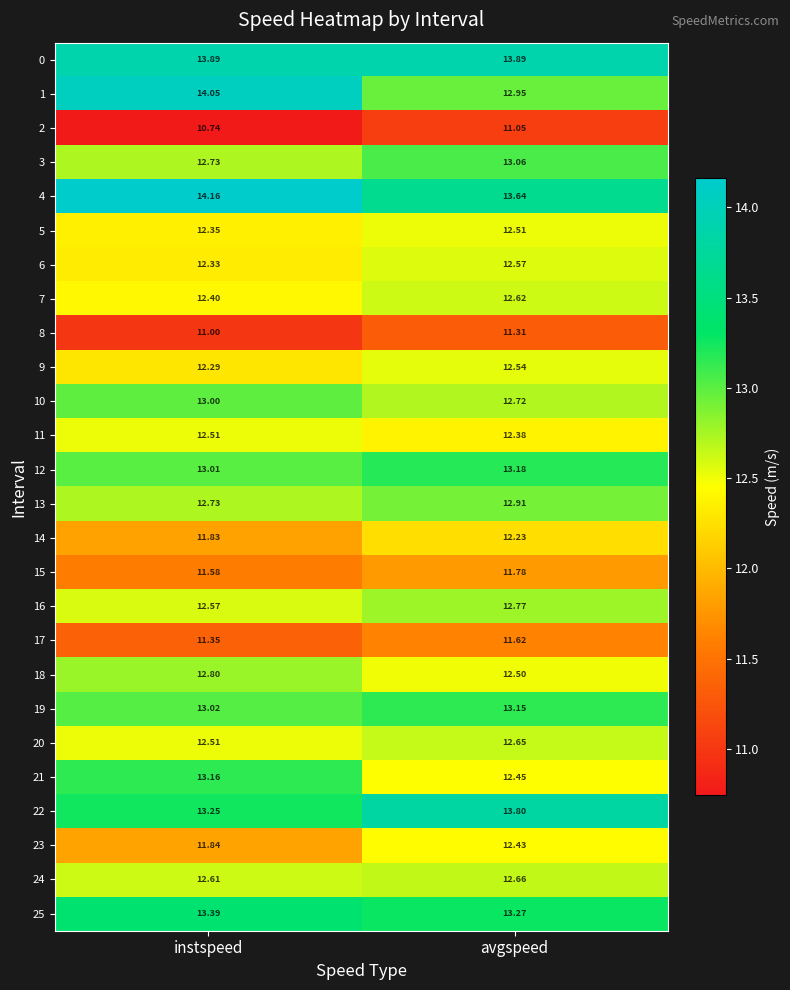

Which series changed the most between instspeed and avgspeed?

1